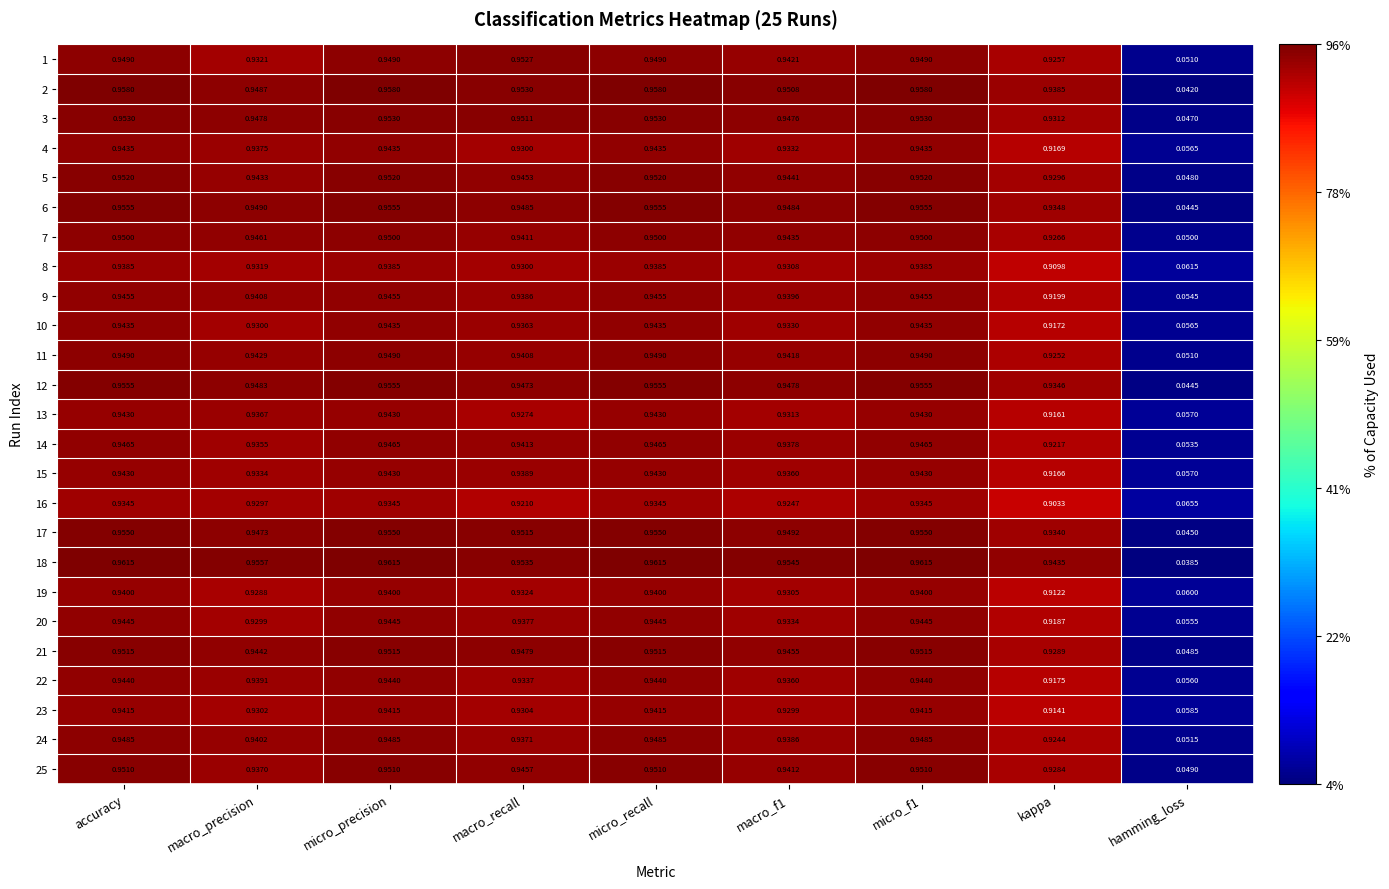

Is the value of 8 at kappa greater than the value of 25 at micro_recall?

No